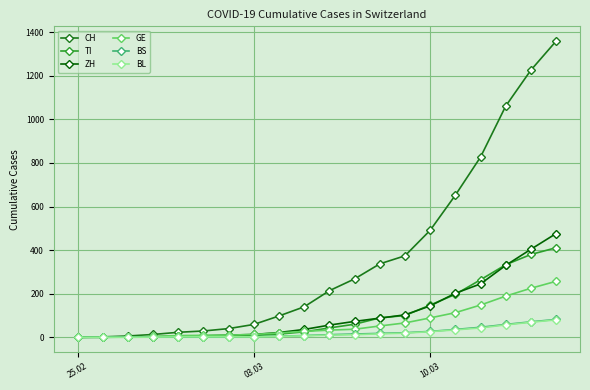

Count the number of data series in this chart.

6